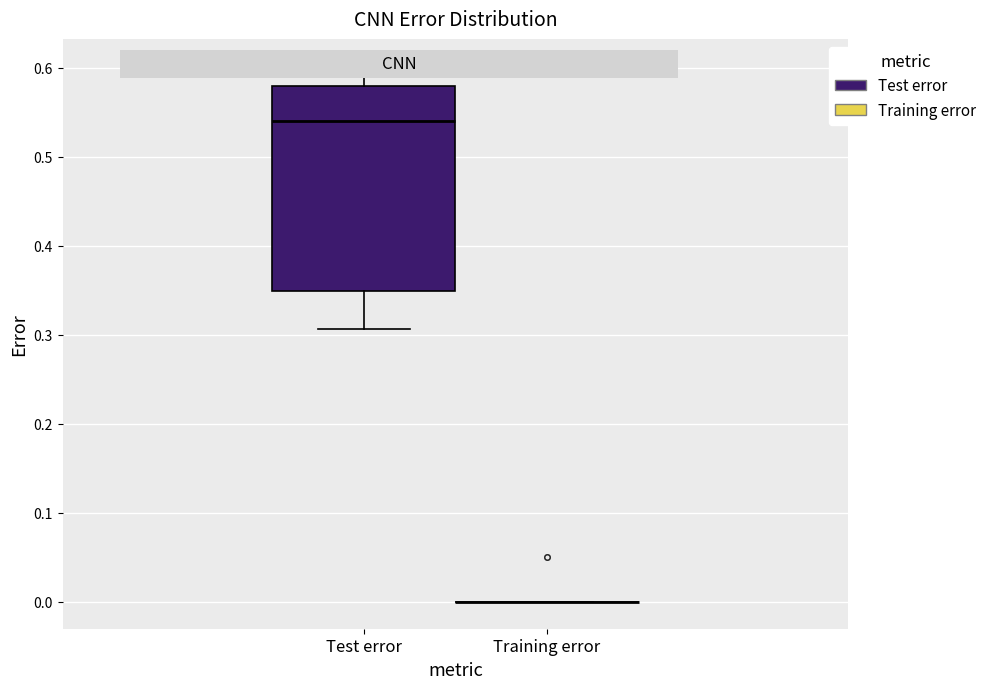

Reading left to right, transcribe this box plot: for each box, give where its median line is, the range the box spans, and where its two whiskers end, as read against the y-axis. The values are not printed on the chart, so give them approximately, as read against the axis.

Test error: median 0.54, box 0.35 to 0.58, whiskers 0.31 to 0.60
Training error: box collapsed to a line at 0.00, whiskers 0.00 to 0.00